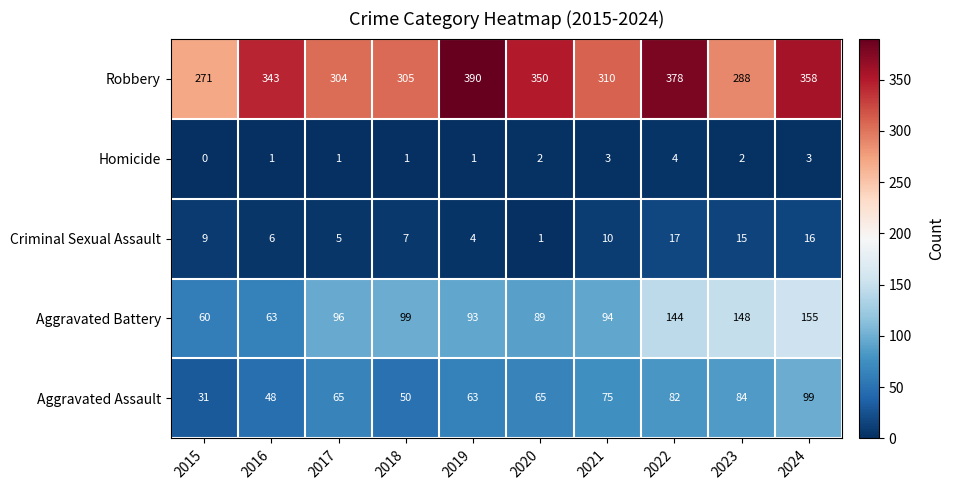

What is the difference between the Aggravated Battery values at 2019 and 2017?

3